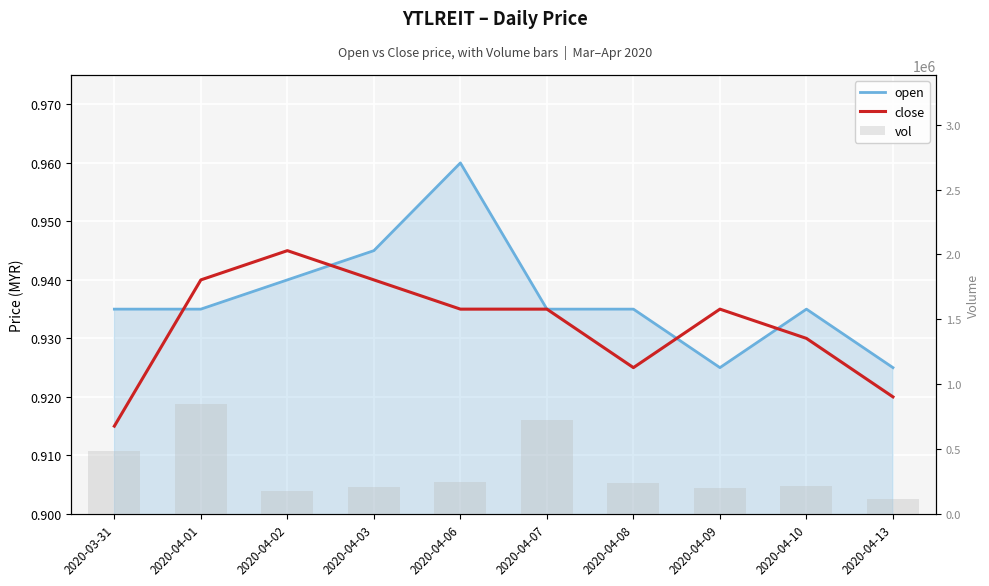

At which label does open reach its peak?

2020-04-06